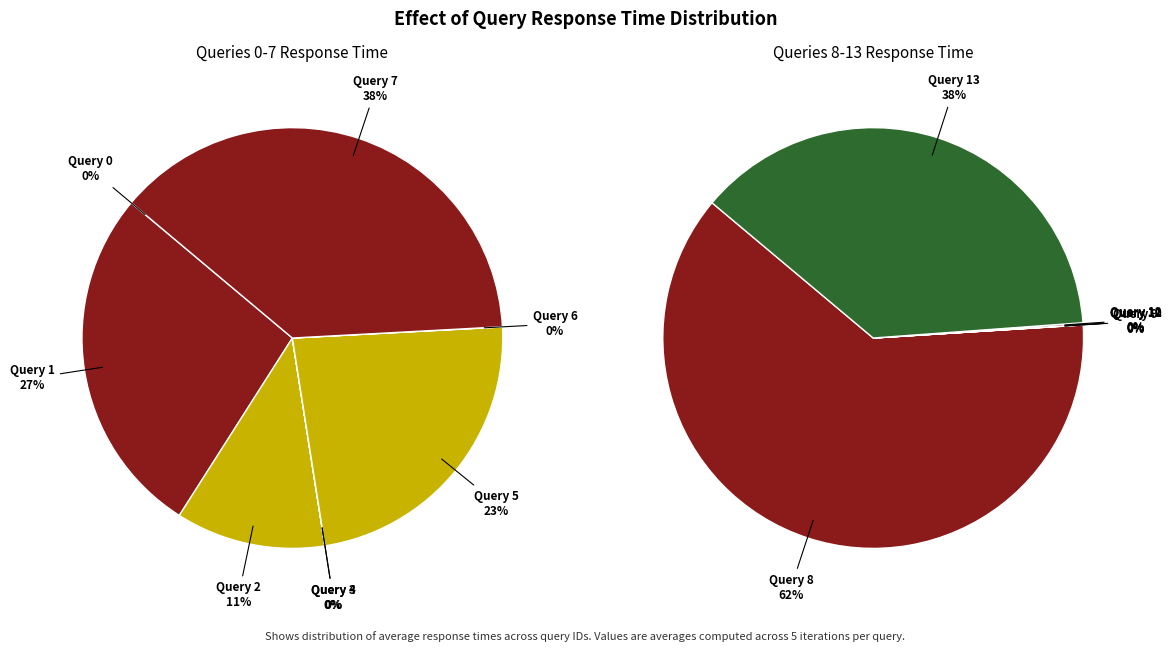

Is the sum of Query 0 and Query 2 greater than half?

No